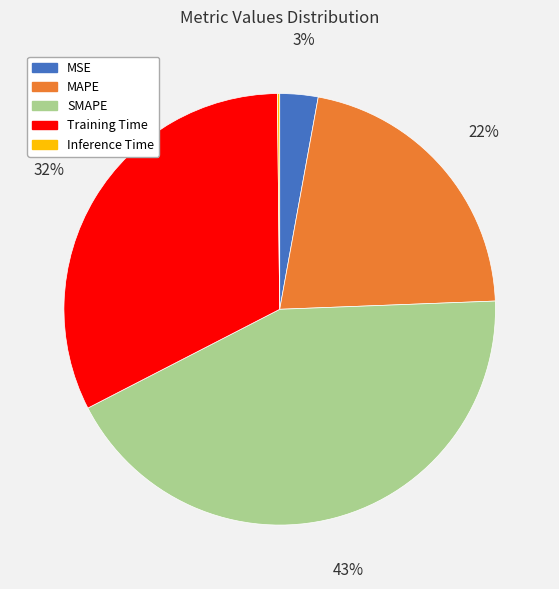

The Training Time slice represents 32% of the pie. True or false?

True